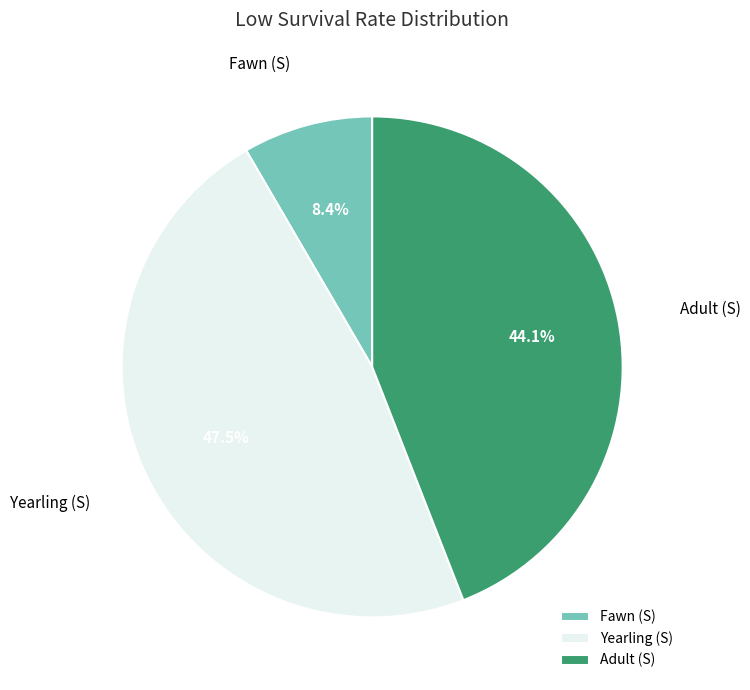

To the nearest percent, what portion does Fawn (S) represent?

8%